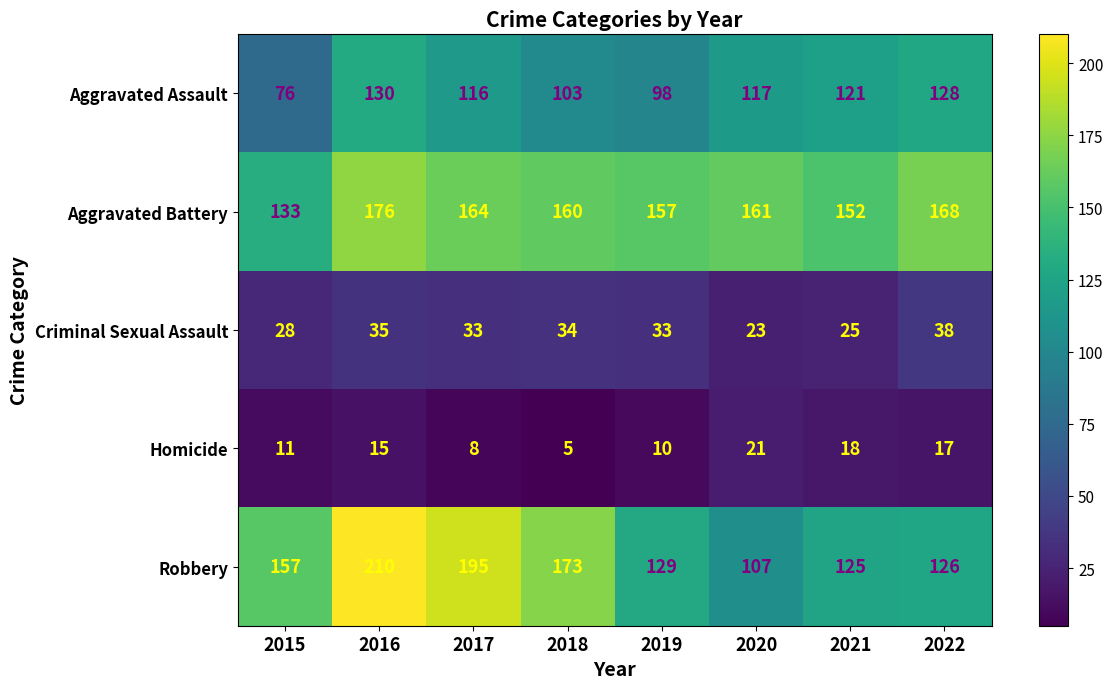

What is the difference between the highest and lowest values at 2022?

151